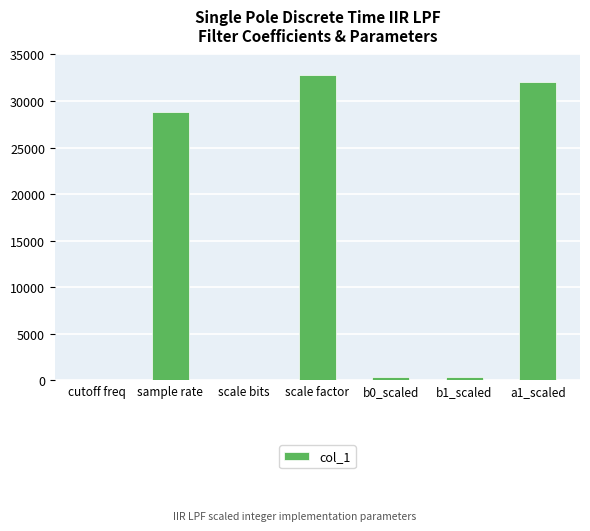

True or false: the data shows 19112 at scale factor.

False